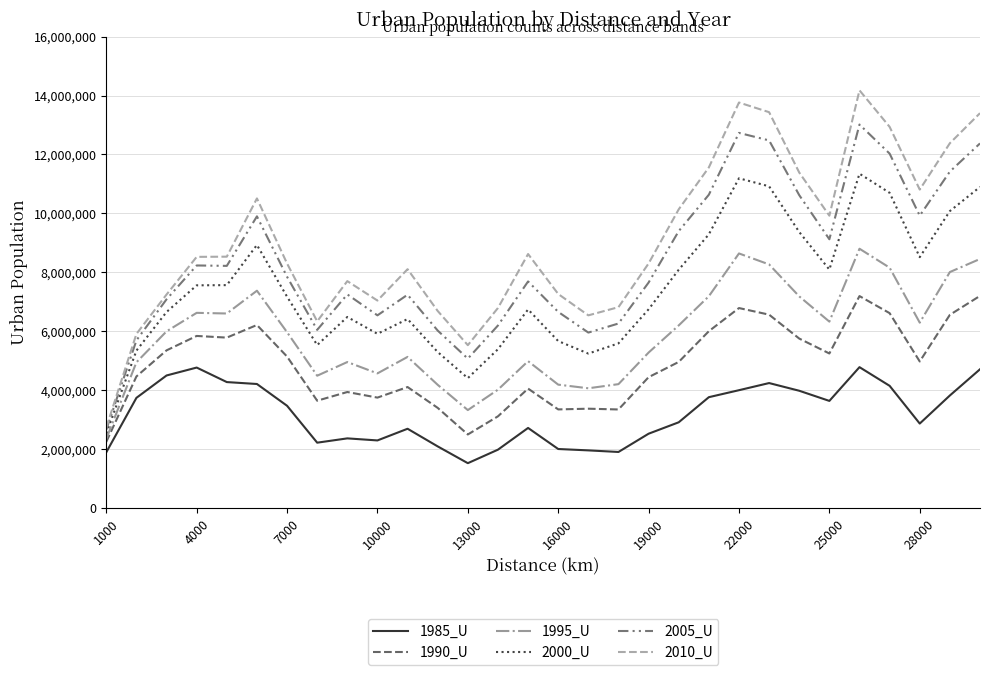

Does the chart have visible grid lines?

Yes